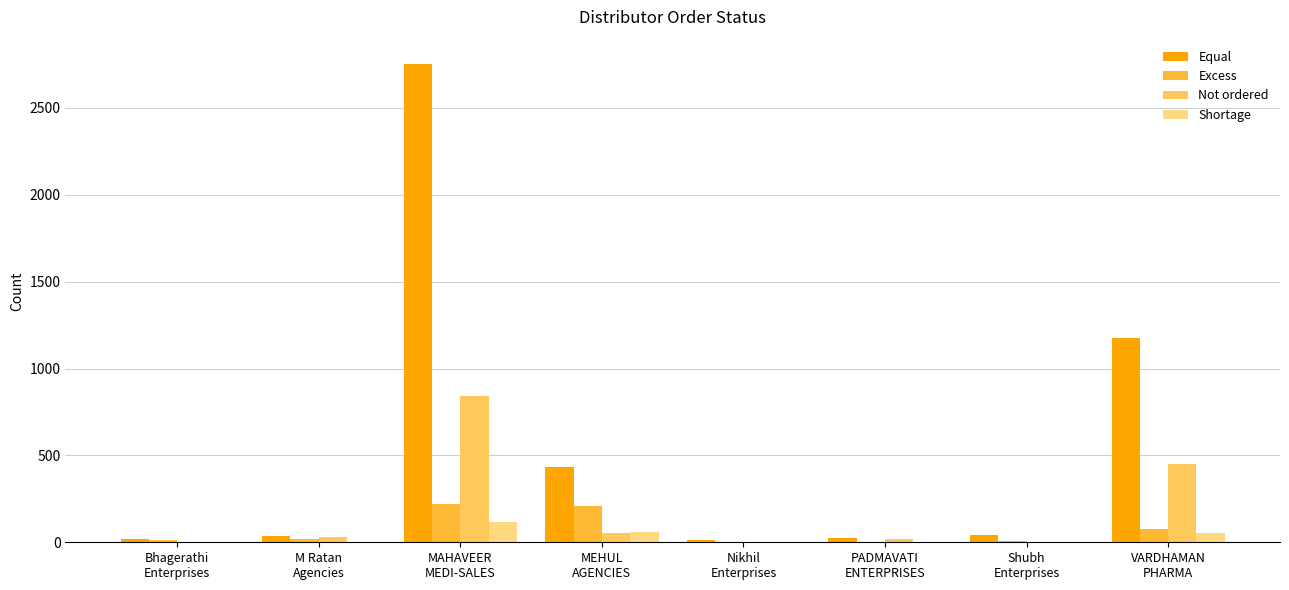

Which series has the largest total across all categories?

Equal